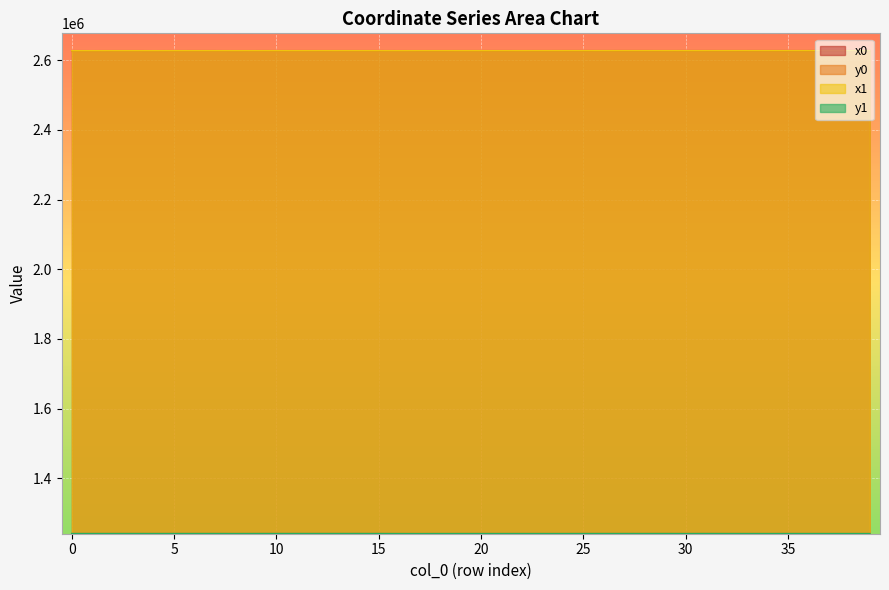

Count the number of categories in the chart.

40